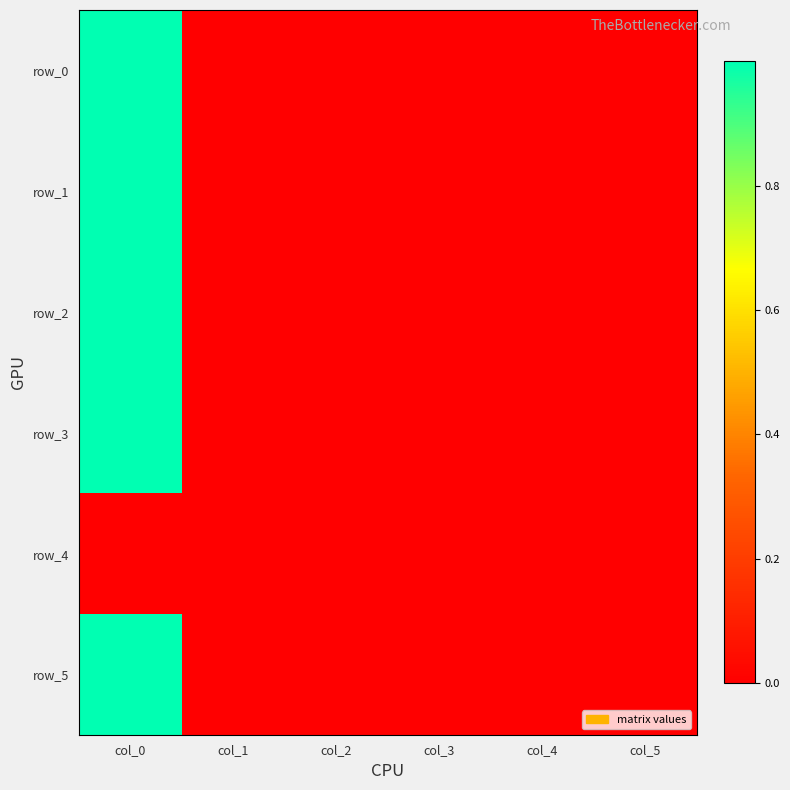

What is the sum of all row_5 values?

1.0